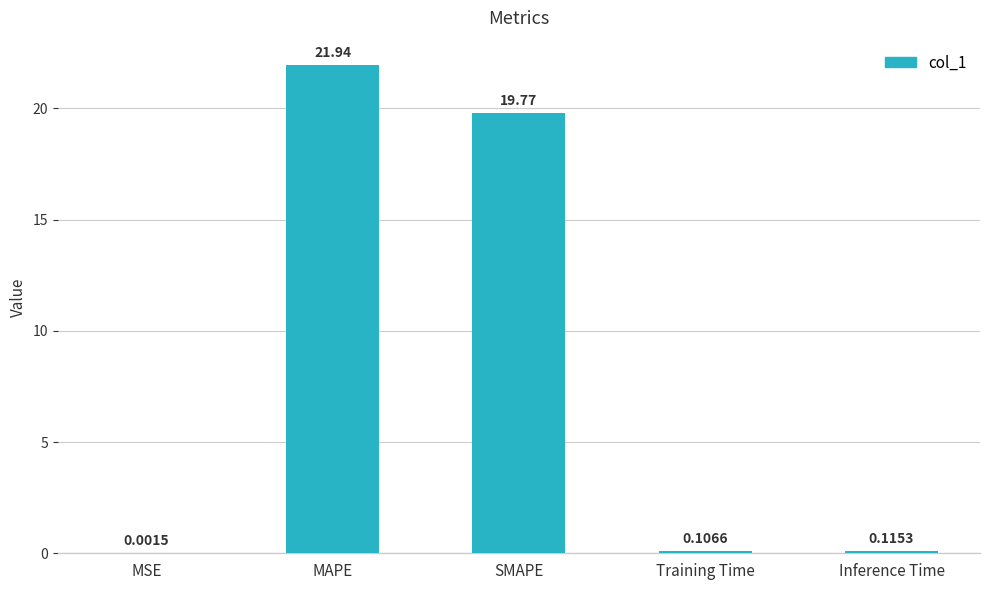

What is the sum of all values?

41.9